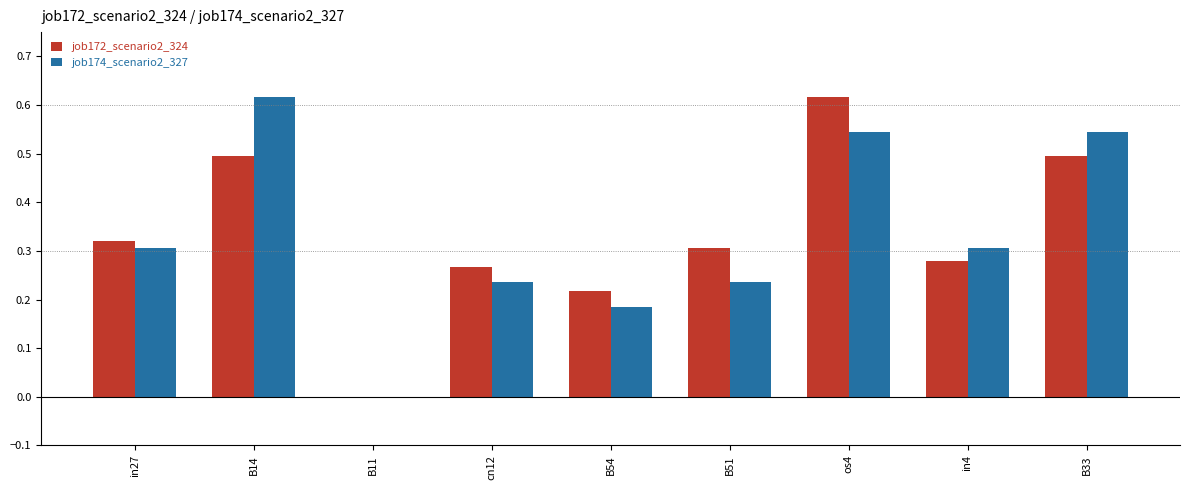

What is the sum of all job174_scenario2_327 values?

3.0